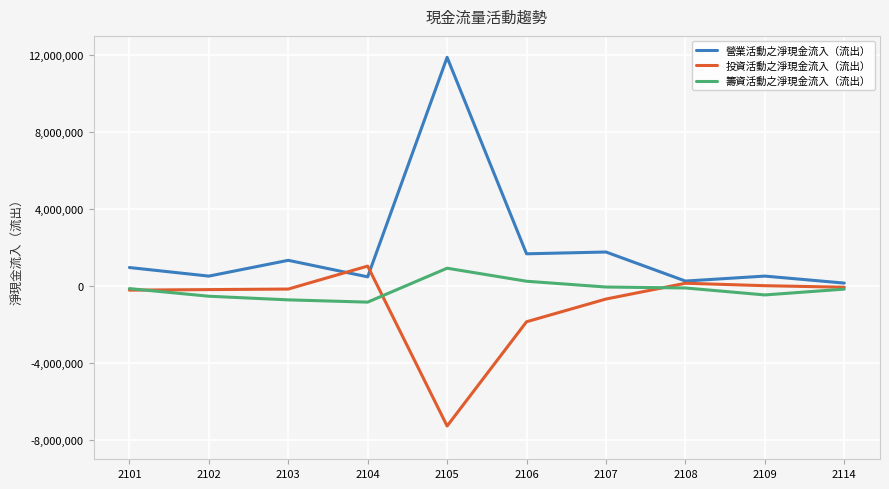

Which series changed the most between 2104 and 2106?

投資活動之淨現金流入（流出）